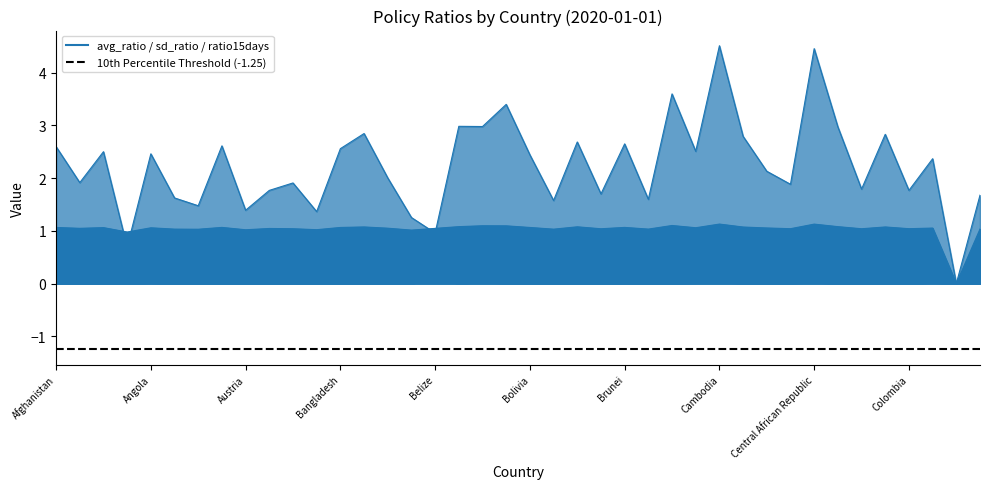

What is the difference between the avg_ratio values at Botswana and Cambodia?

0.1